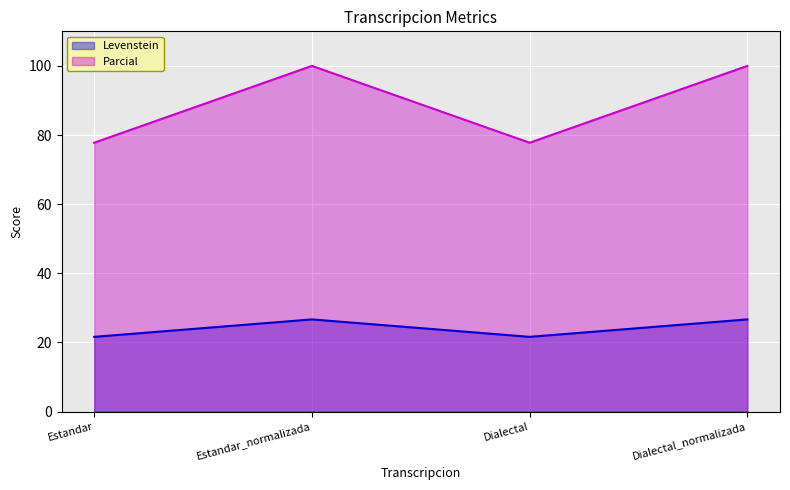

Where is the first local maximum for Levenstein?

Estandar_normalizada